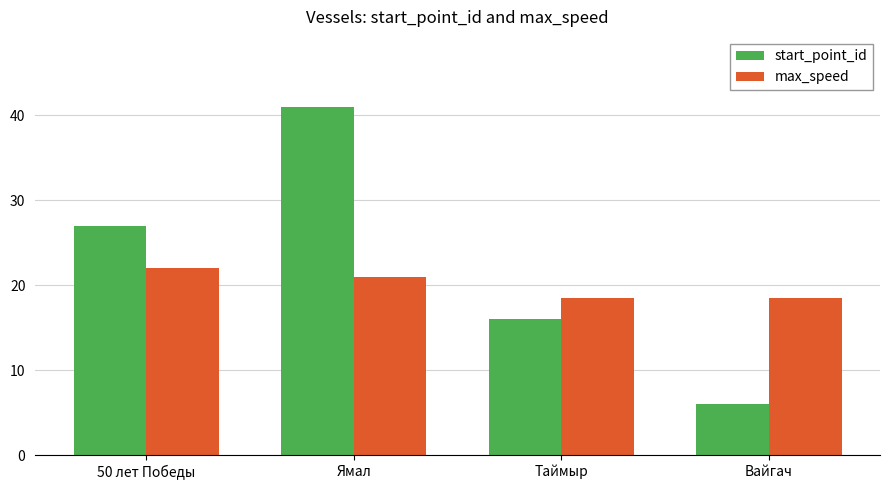

What are all the series names shown in the legend?

start_point_id, max_speed